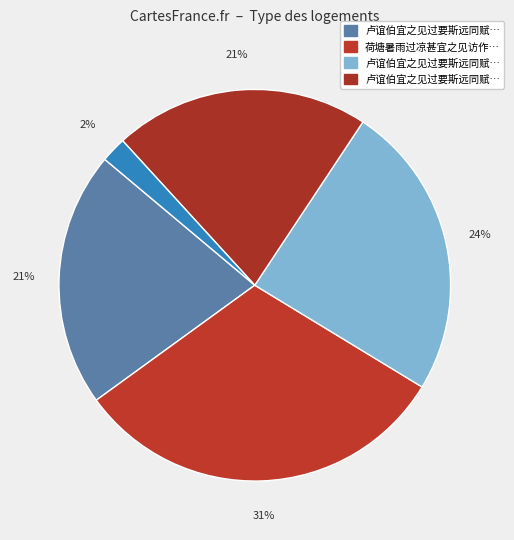

Count the number of slices in the pie.

5